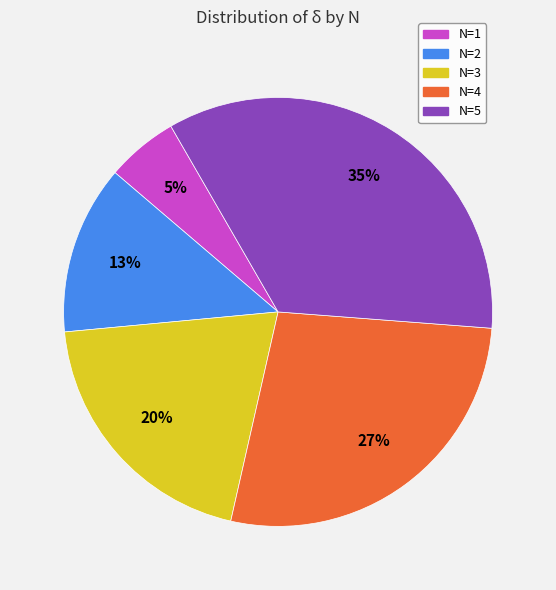

Which category has the smallest portion of the pie?

N=1